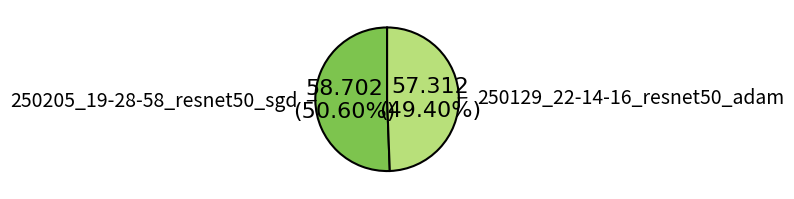

The 250129_22-14-16_resnet50_adam slice represents 58% of the pie. True or false?

False